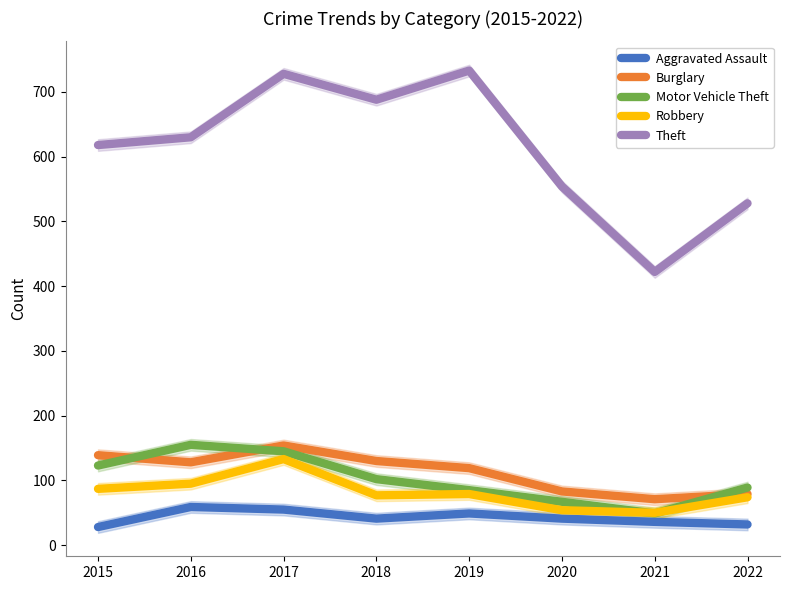

What is the value of the Burglary point at the 1st from the left?

139